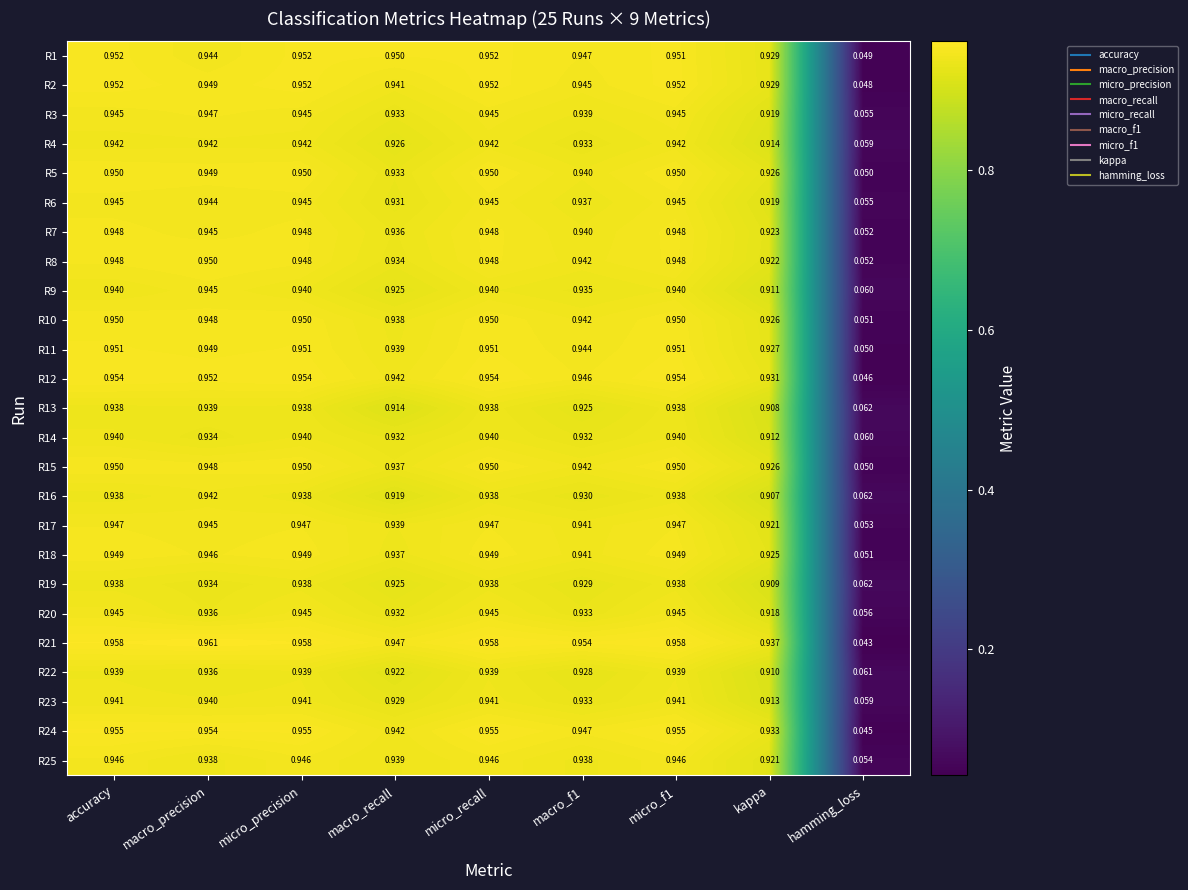

Which label corresponds to the smallest value in the chart?

hamming_loss